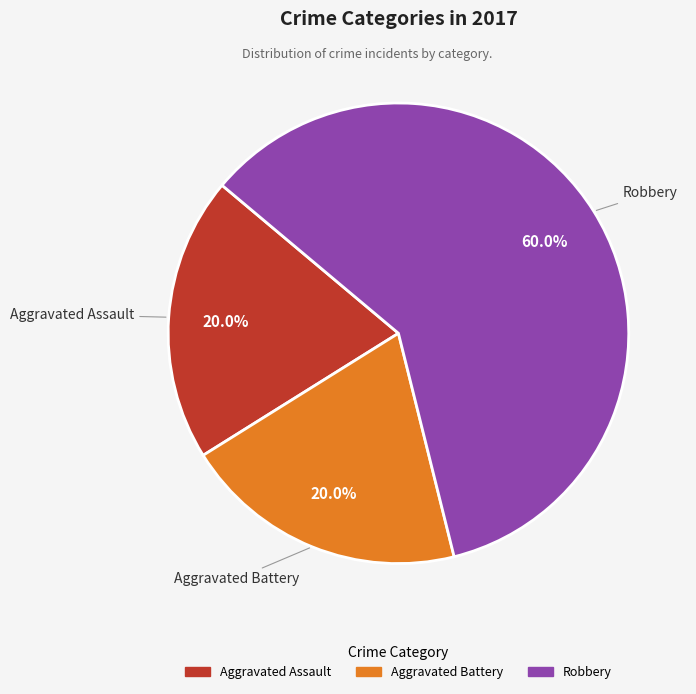

What is the largest slice in the pie chart?

Robbery